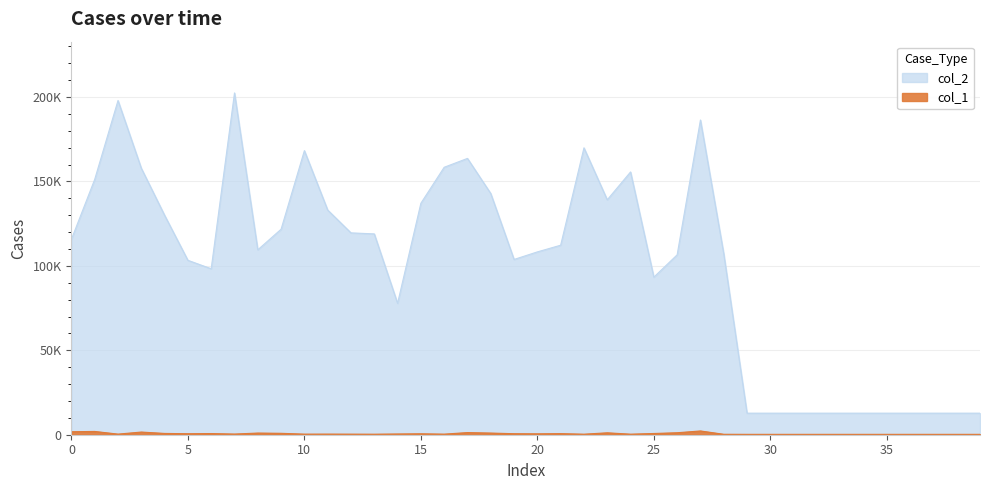

At which label is col_2 closest to 107599?

28